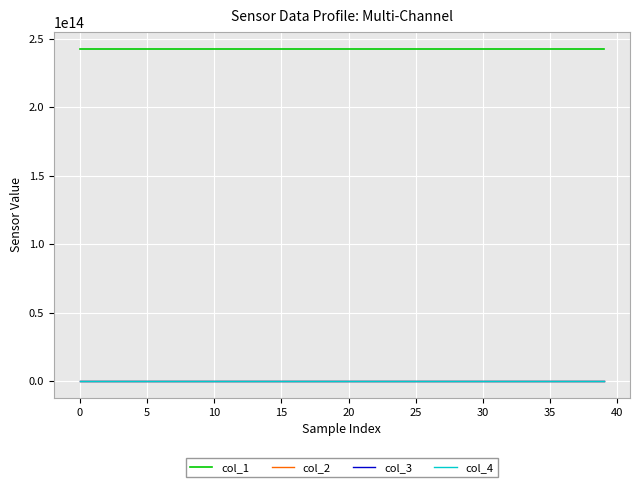

True or false: col_3 and col_1 intersect in this chart.

False